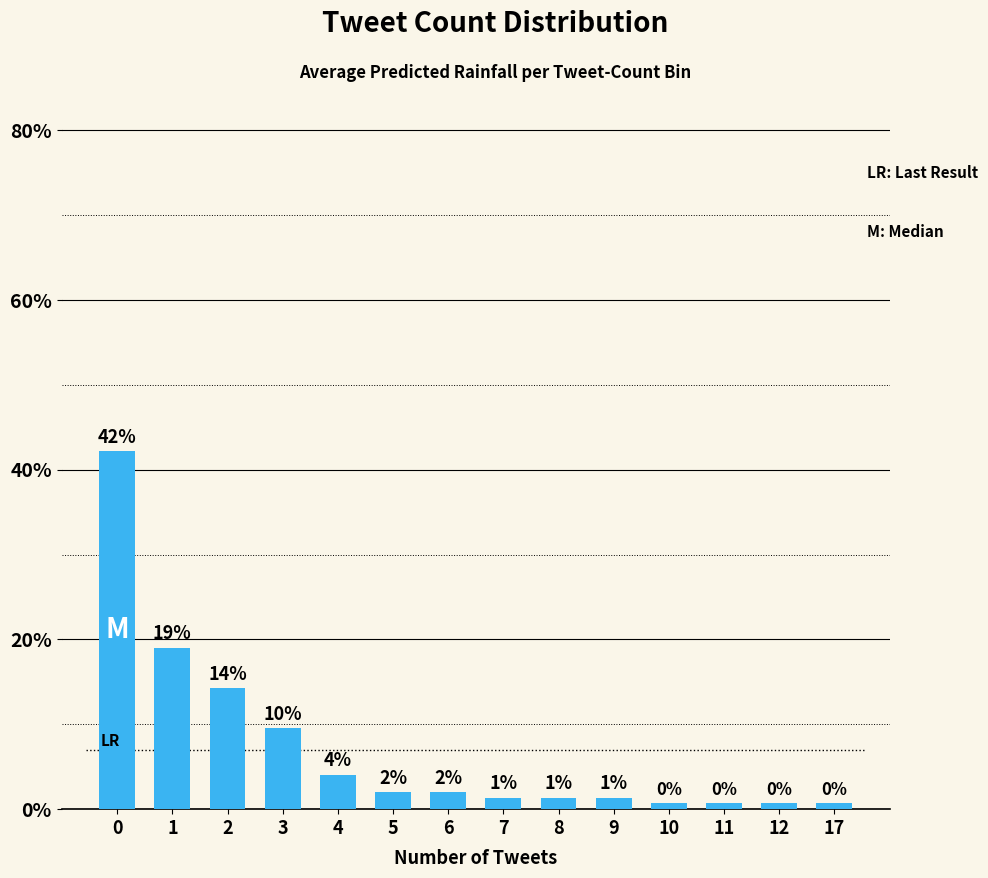

What is the value of the 2nd bar from the left?

19.0